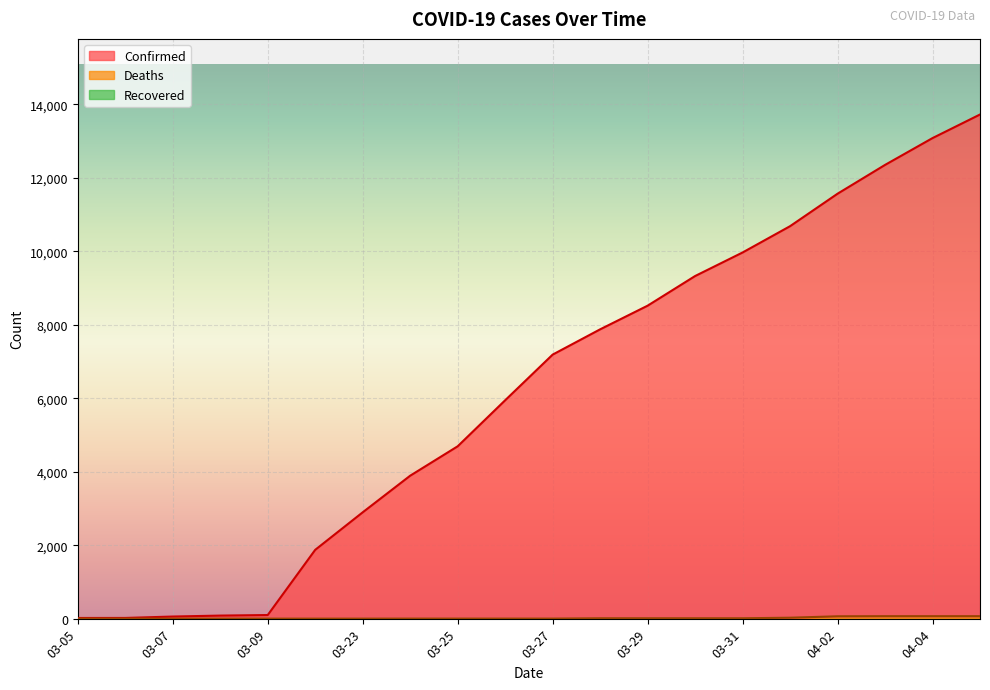

How many data points in Deaths_line are above 1?

9